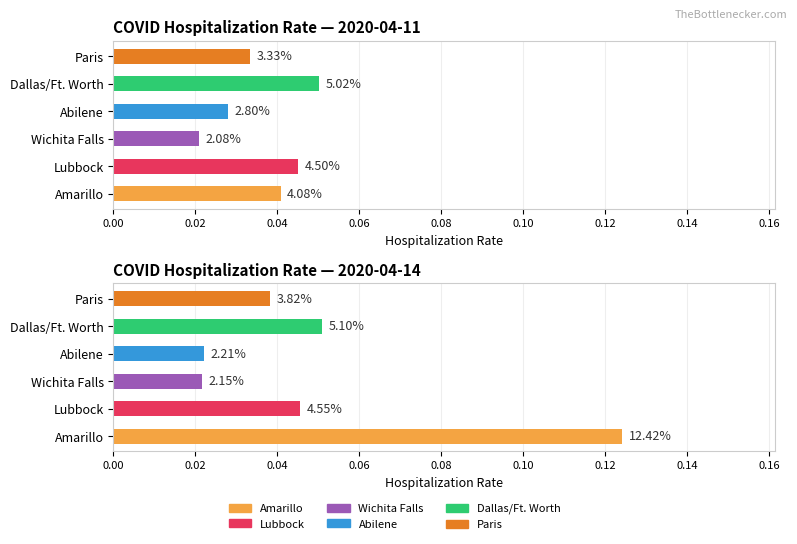

The value of Wichita Falls at Wichita Falls is 0.0. True or false?

False